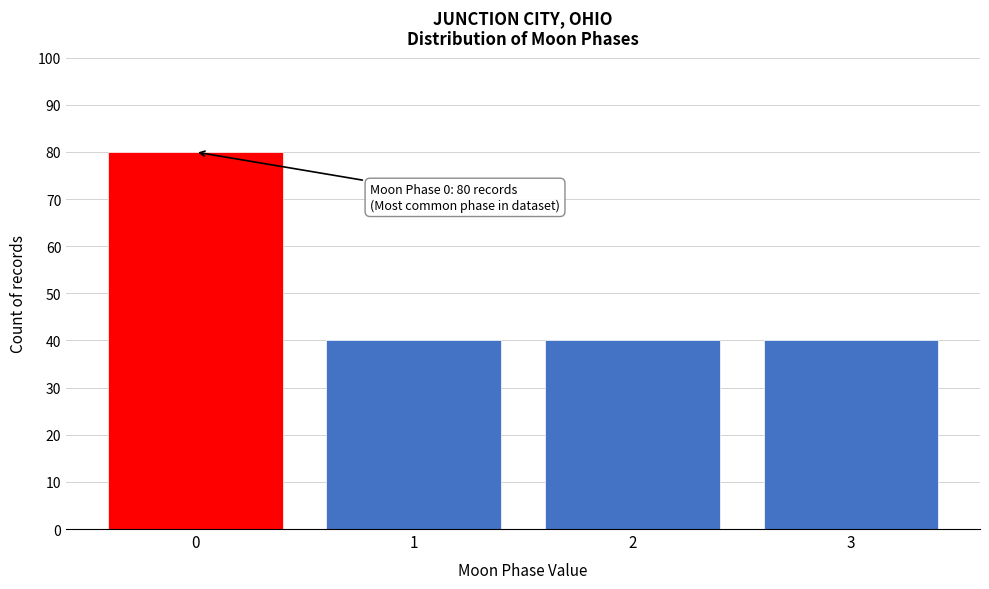

Over which range of the x-axis is the bar tallest?

-0.5 to 0.5